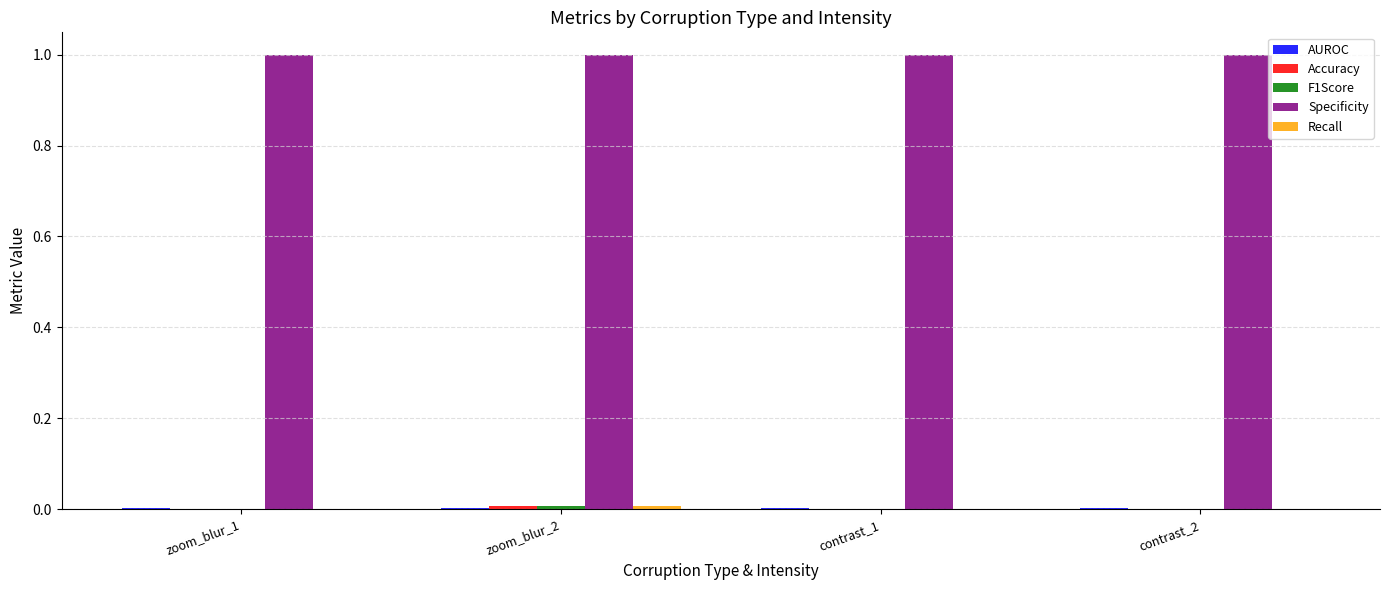

What is the total value across all series at zoom_blur_2?

1.0